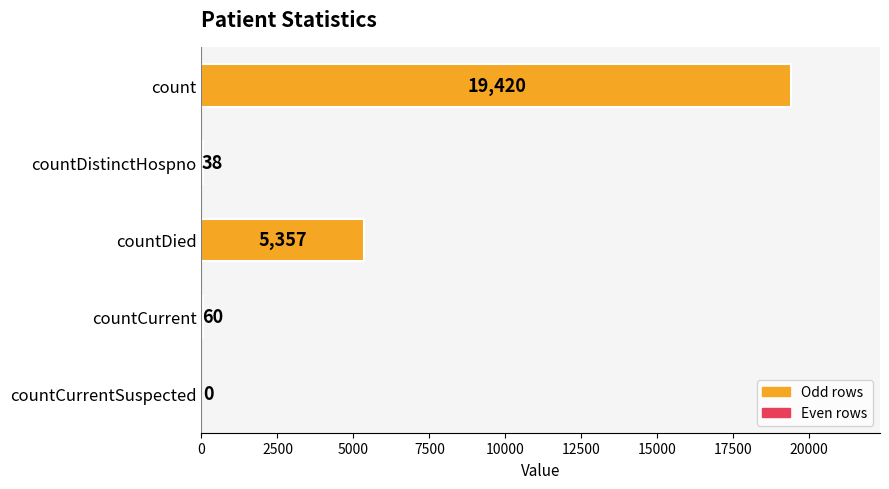

What is the sum of all values?

24875